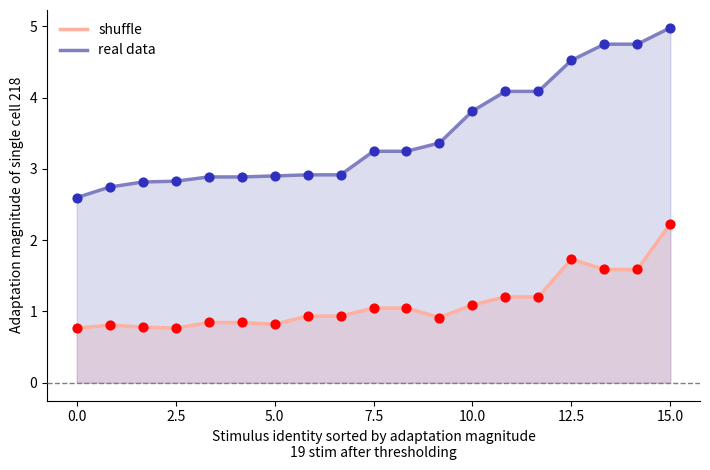

Is the value of real data at 15.0 greater than the value of shuffle at 7.5?

Yes